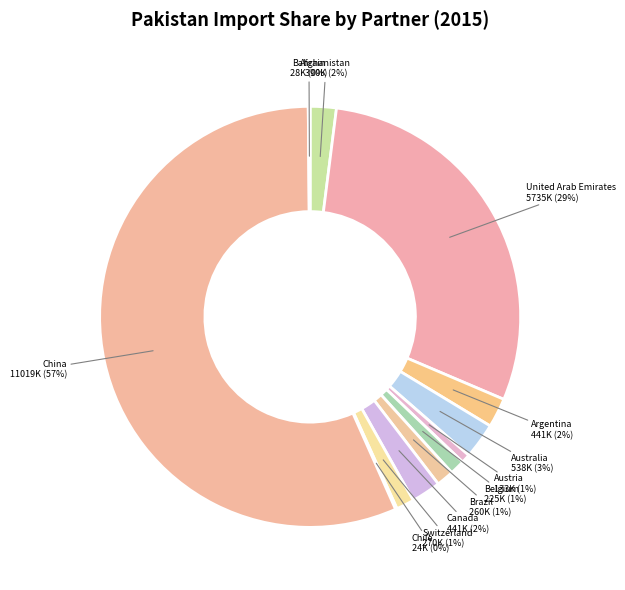

Is it true that United Arab Emirates is 29% of the pie?

True